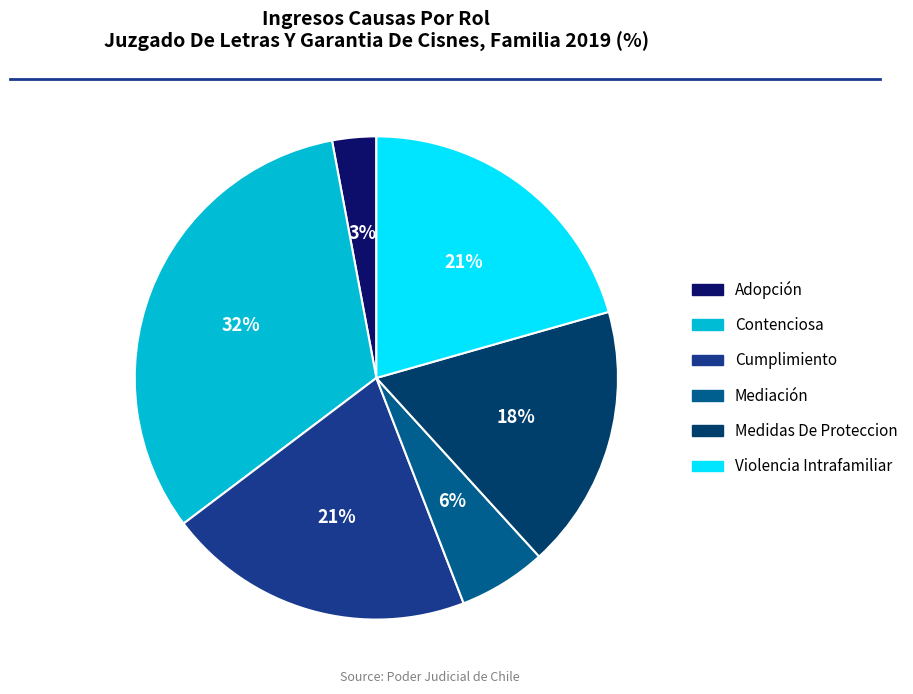

Which has a higher value, Contenciosa or Medidas De Proteccion?

Contenciosa